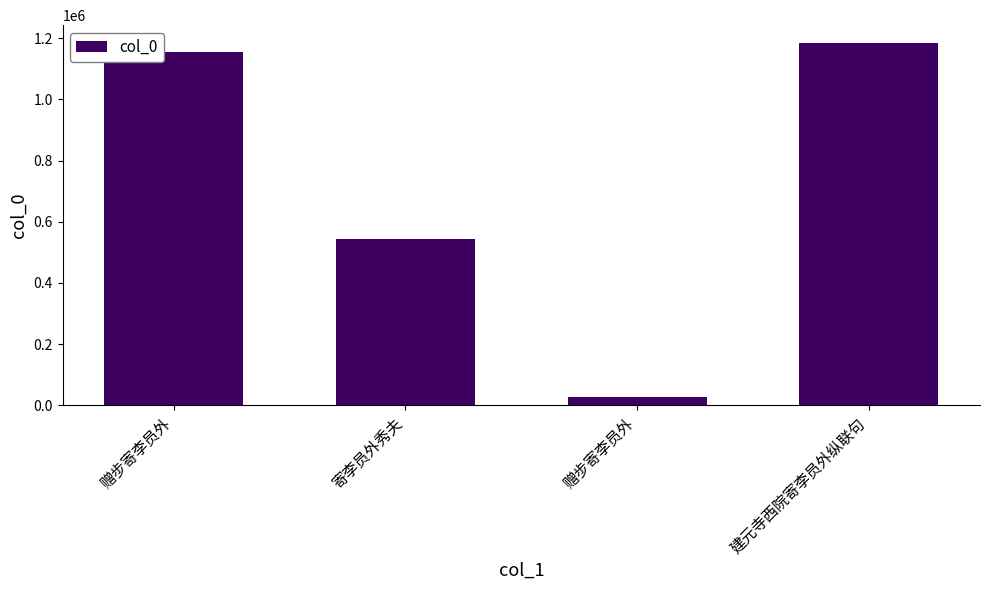

List the labels in order of value, largest first.

建元寺西院寄李员外纵联句, 赠步寄李员外, 寄李员外秀夫, 赠步寄李员外